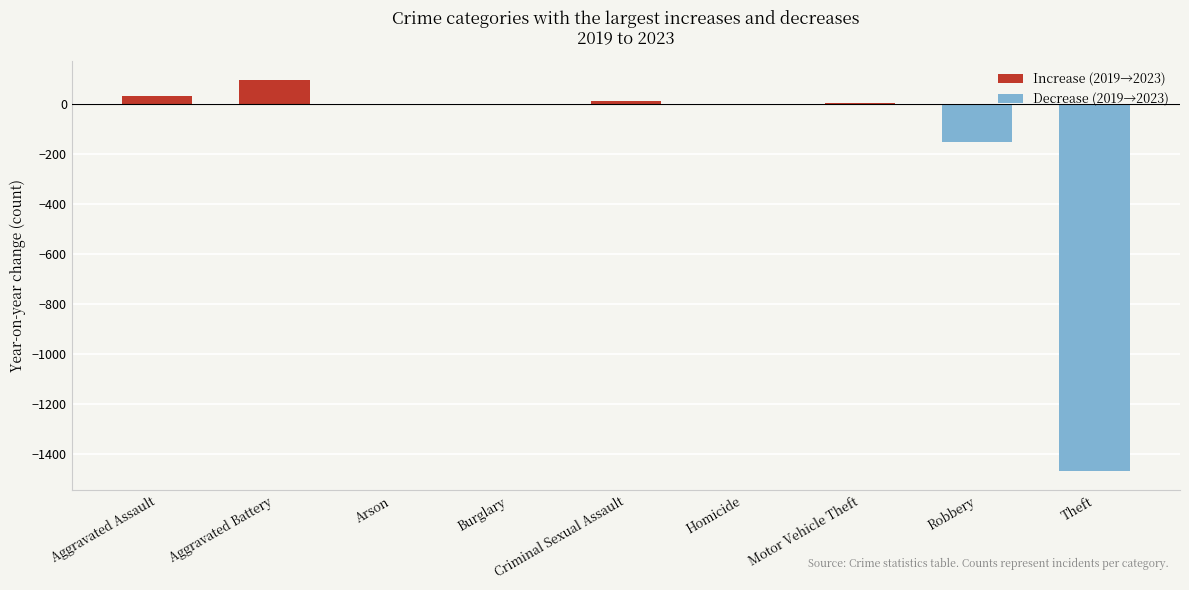

What is the difference between the highest and lowest values at Criminal Sexual Assault?

14